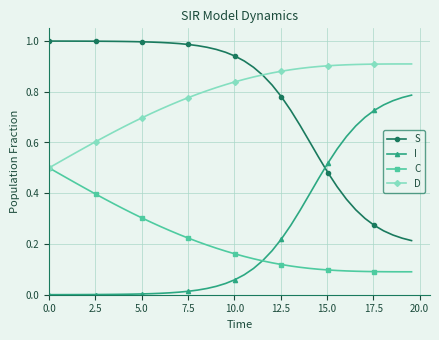

True or false: S and C cross at least once.

False